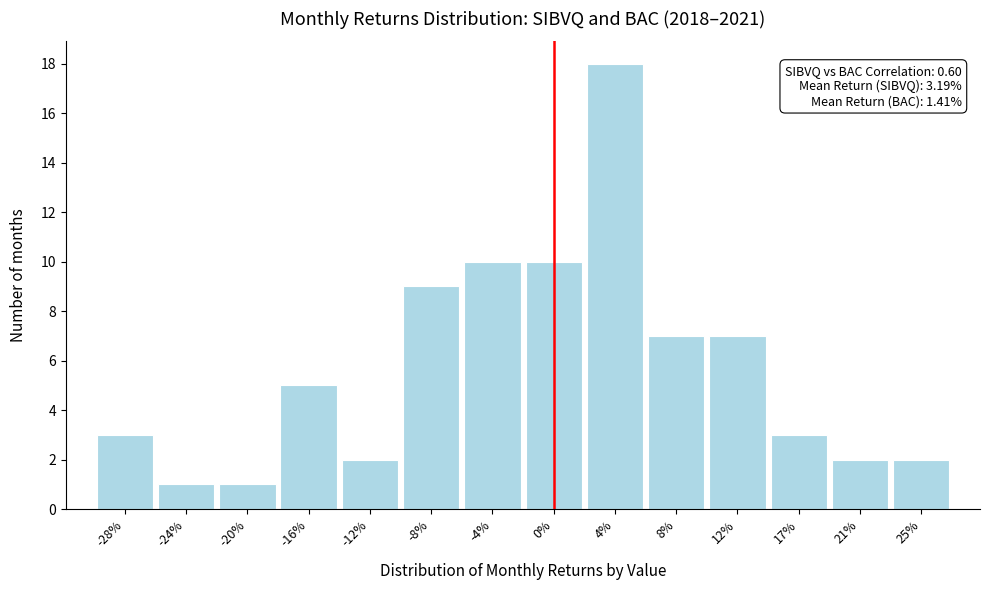

Reading left to right, list all the values displayed in this chart.

-28%=3	-24%=1	-20%=1	-16%=5	-12%=2	-8%=9	-4%=10	0%=10	4%=18	8%=7	12%=7	17%=3	21%=2	25%=2